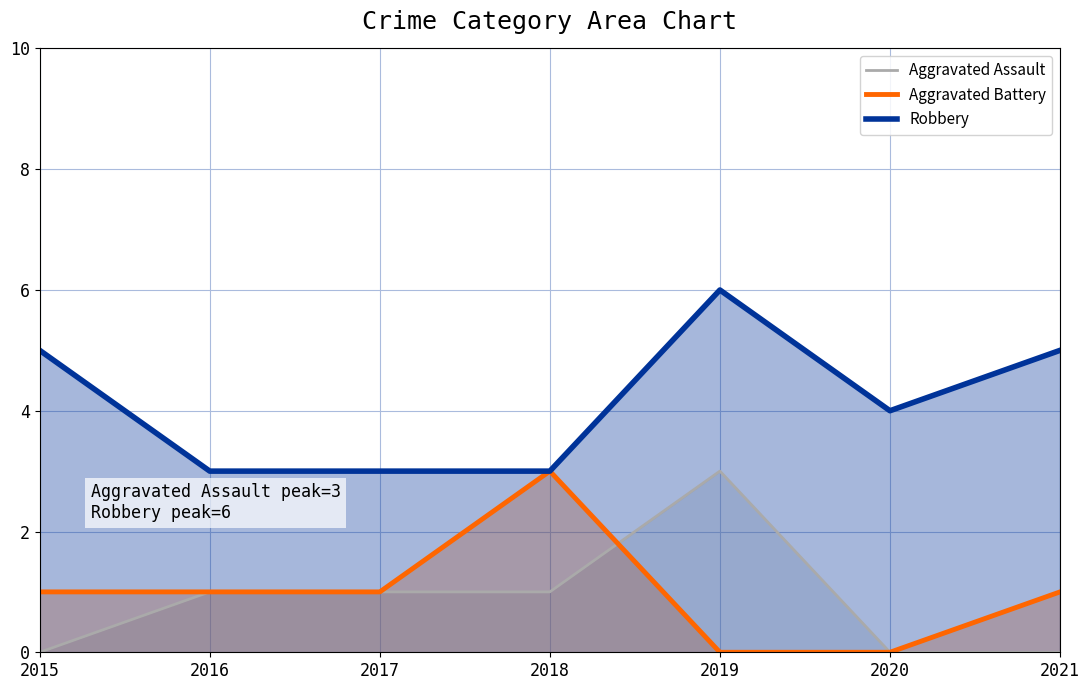

How many values in Aggravated Battery are above zero?

5